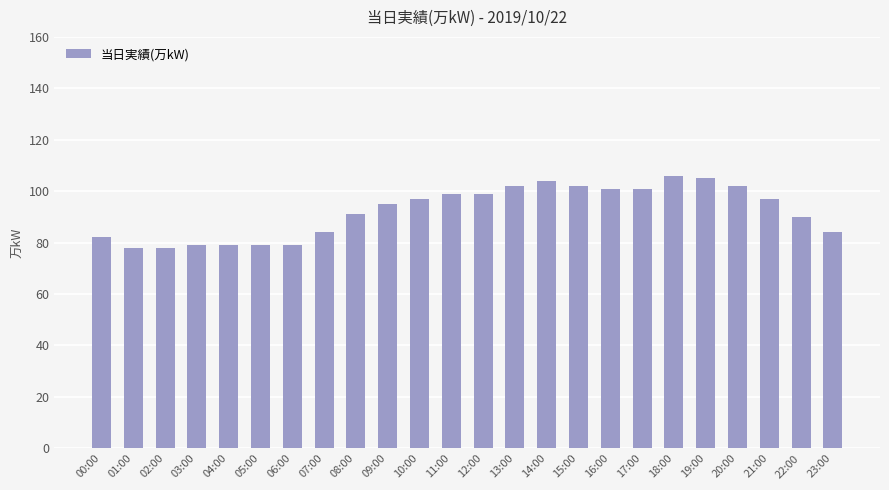

Approximately how many times larger is the value at 08:00 compared to 06:00?

1.2